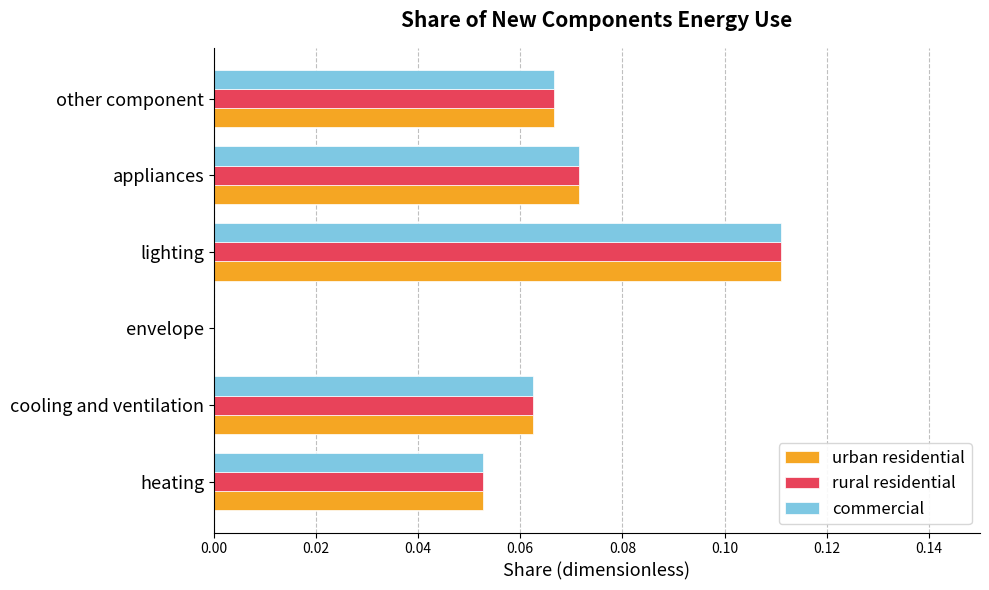

At which label does urban residential reach its peak?

lighting